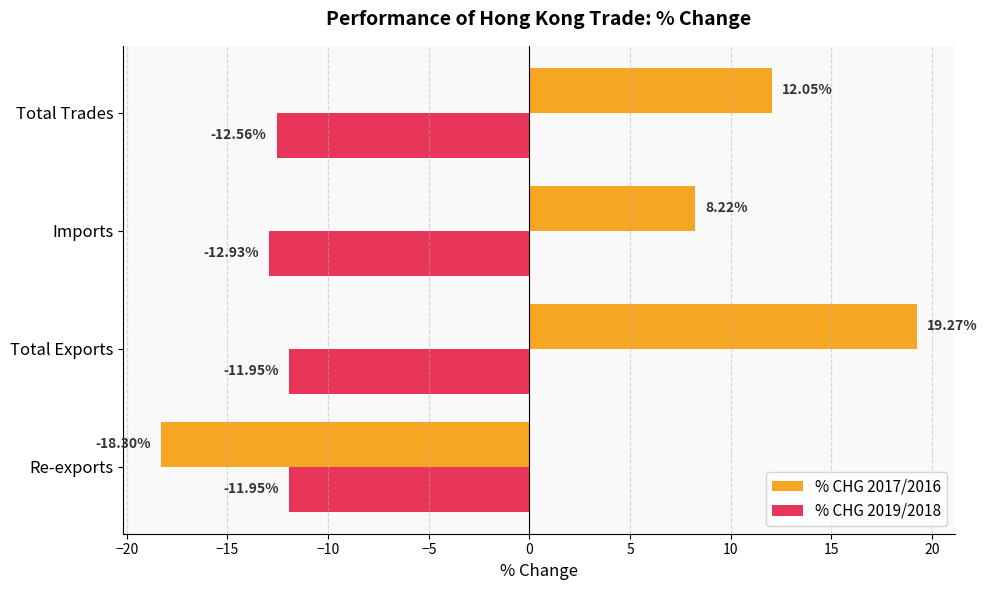

Count the number of data series in this chart.

2